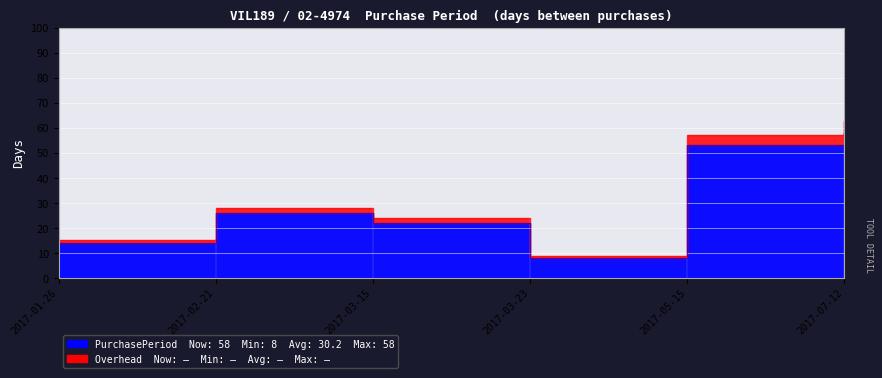

List the labels in order of value, largest first.

2017-07-12, 2017-05-15, 2017-02-21, 2017-03-15, 2017-01-26, 2017-03-23